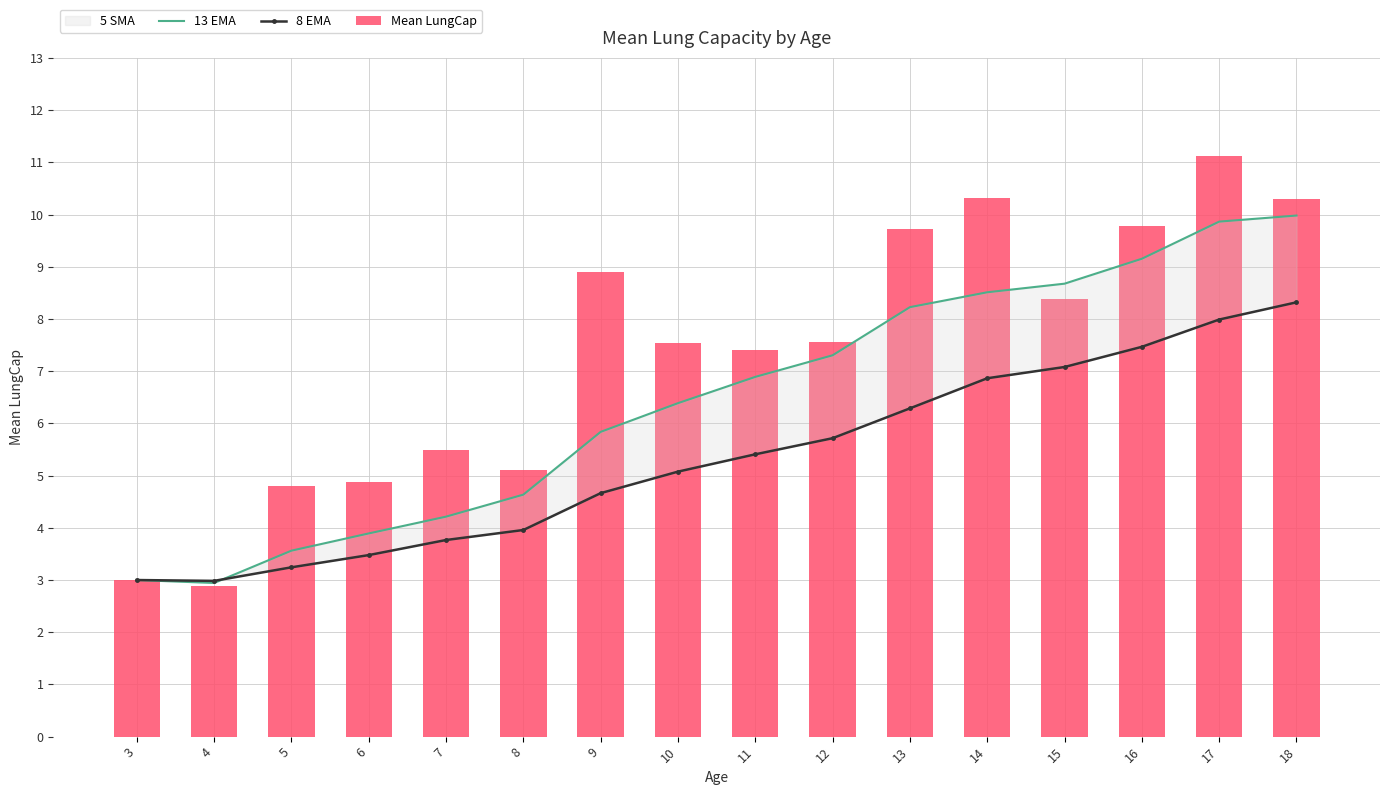

Reading right to left, extract all data points from this chart.

13 EMA: 18=10.0	17=9.9	16=9.2	15=8.7	14=8.5	13=8.2	12=7.3	11=6.9	10=6.4	9=5.8	8=4.6	7=4.2	6=3.9	5=3.6	4=2.9	3=3.0
8 EMA: 18=8.3	17=8.0	16=7.5	15=7.1	14=6.9	13=6.3	12=5.7	11=5.4	10=5.1	9=4.7	8=4.0	7=3.8	6=3.5	5=3.2	4=3.0	3=3.0
Mean LungCap: 18=10.3	17=11.1	16=9.8	15=8.4	14=10.3	13=9.7	12=7.6	11=7.4	10=7.5	9=8.9	8=5.1	7=5.5	6=4.9	5=4.8	4=2.9	3=3.0